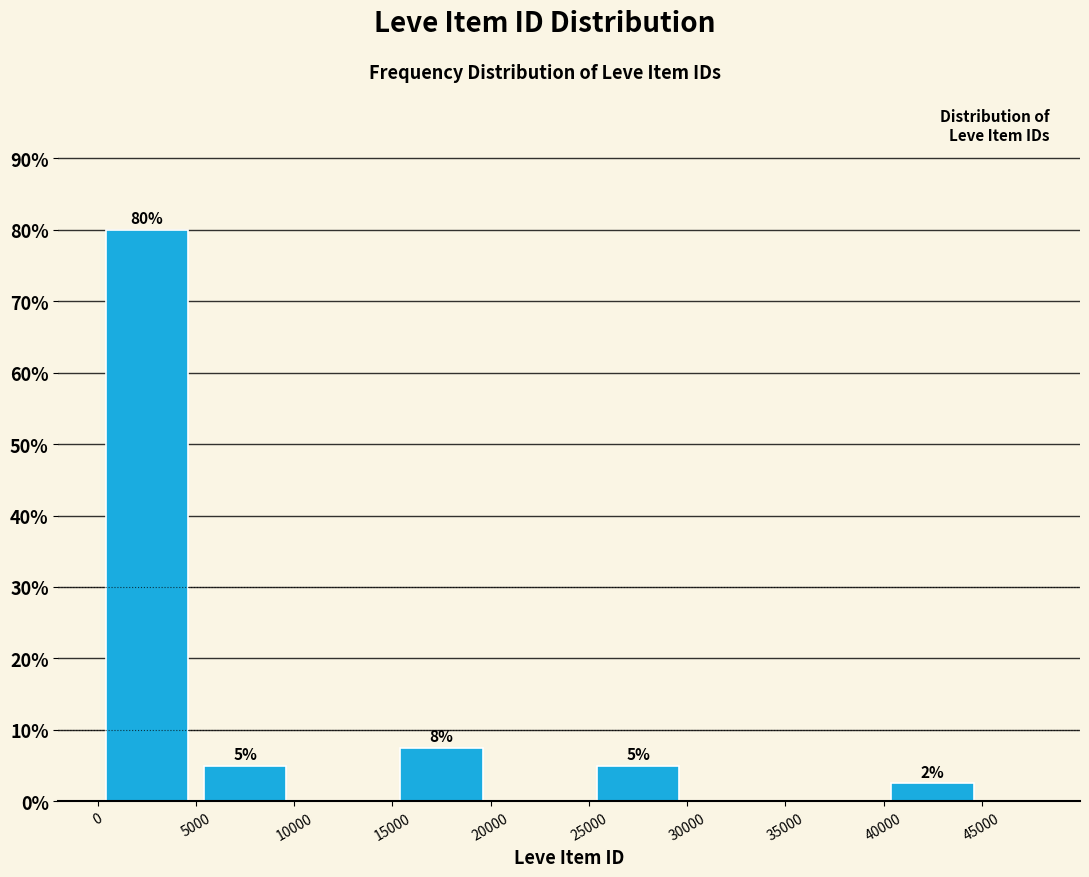

Over which range of the x-axis is the bar tallest?

0 to 5000